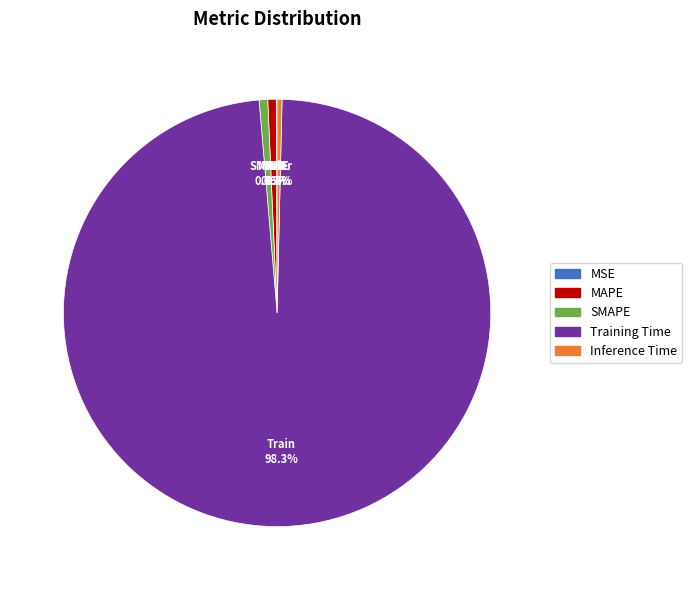

Do MAPE and Training Time together represent more than half of the pie?

Yes